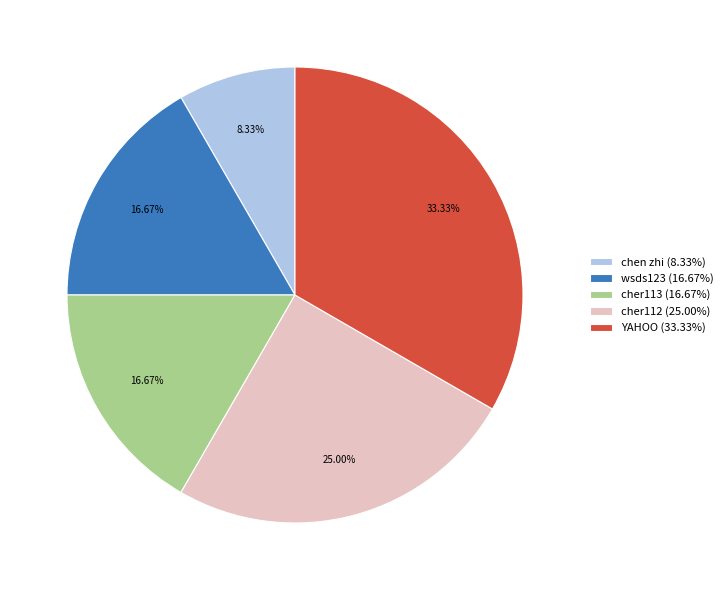

Combined, do cher113 (16.67%) and chen zhi (8.33%) account for over 50%?

No